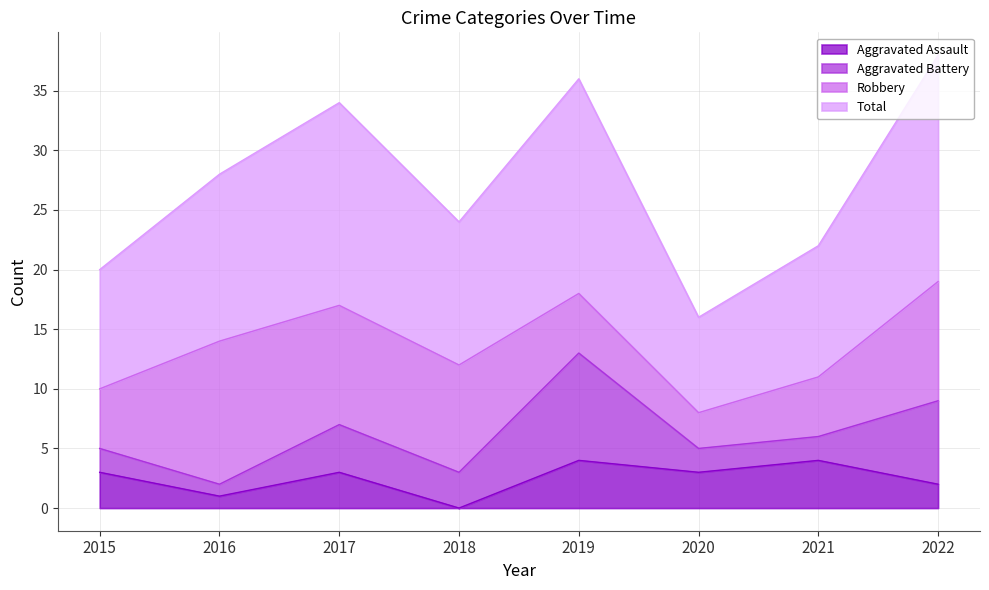

Which category has the lowest value in the Aggravated Assault series?

2018